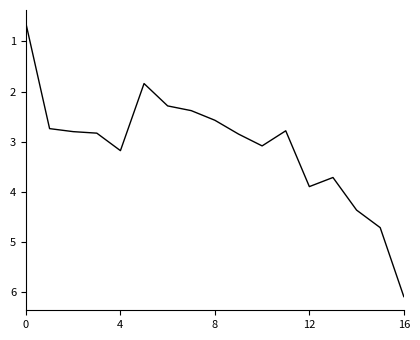

What is the smallest value displayed?

0.6